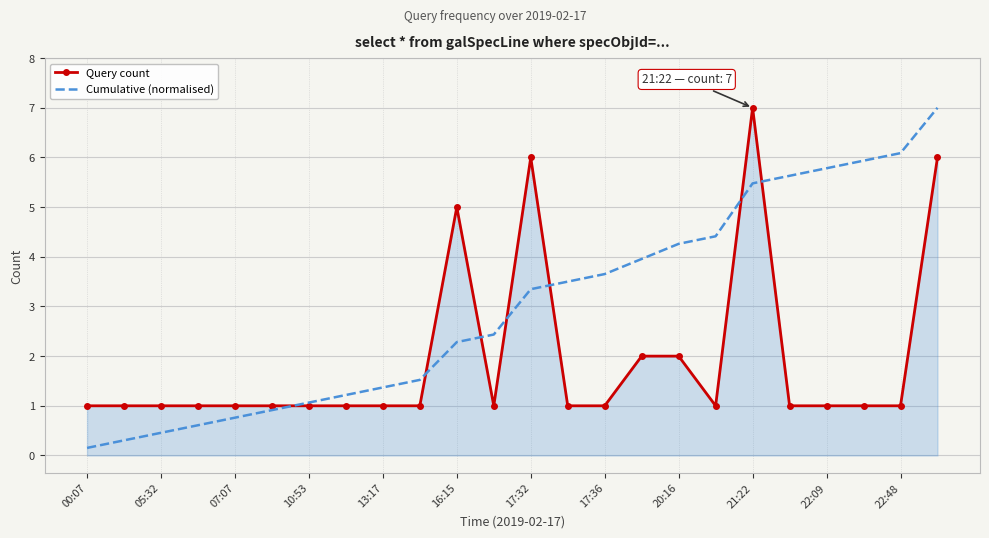

What is the average value of the Cumulative (normalised) series?

3.0